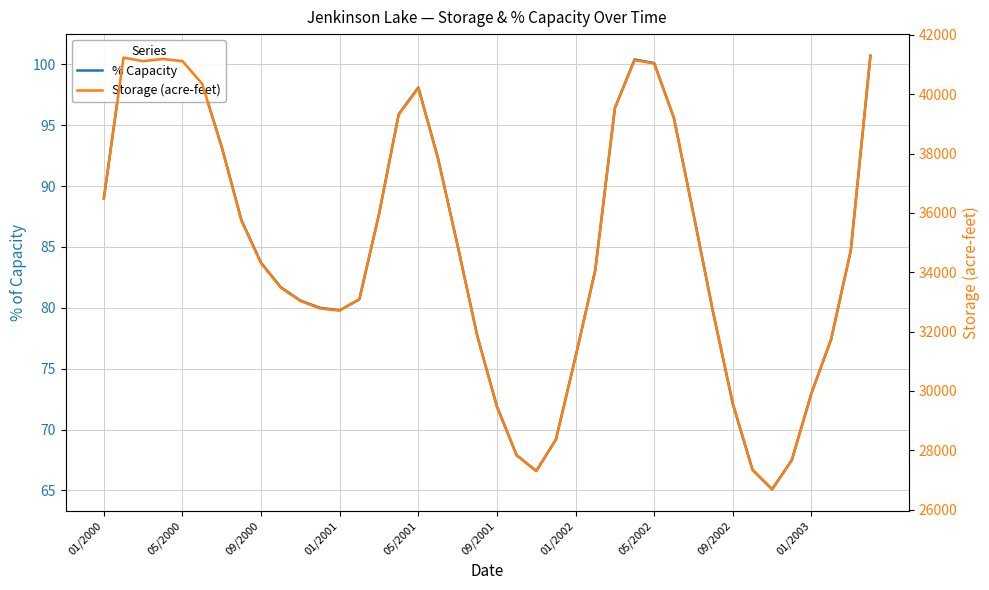

Rank the series by their average value, from lowest to highest.

% Capacity, Storage (acre-feet)